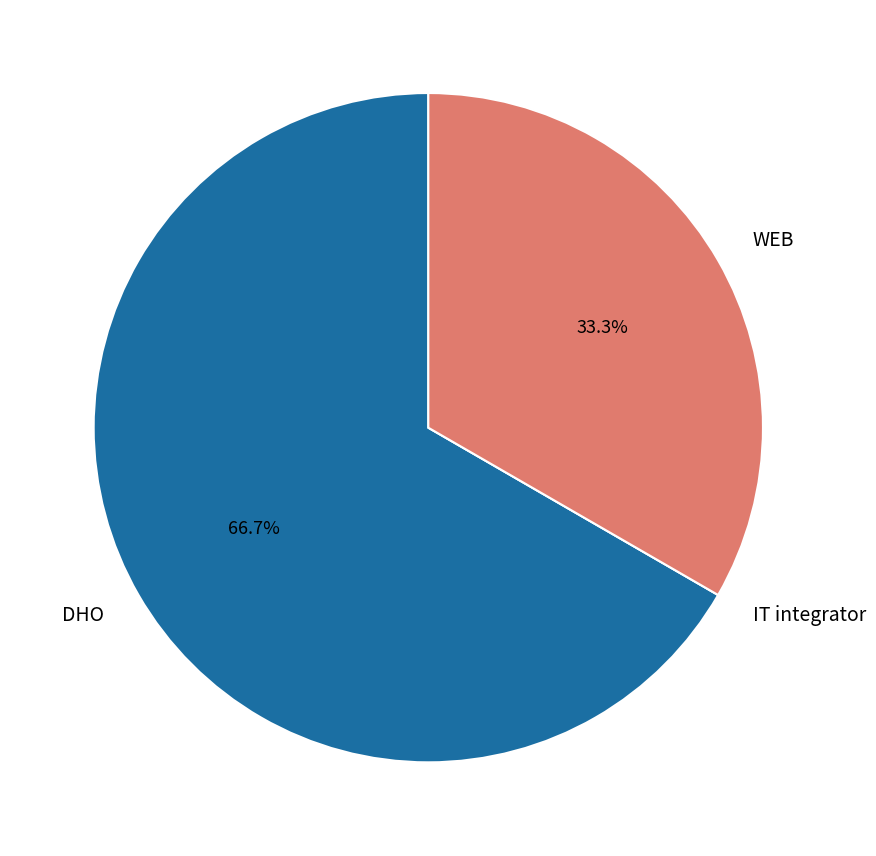

Is the sum of WEB and DHO greater than half?

Yes